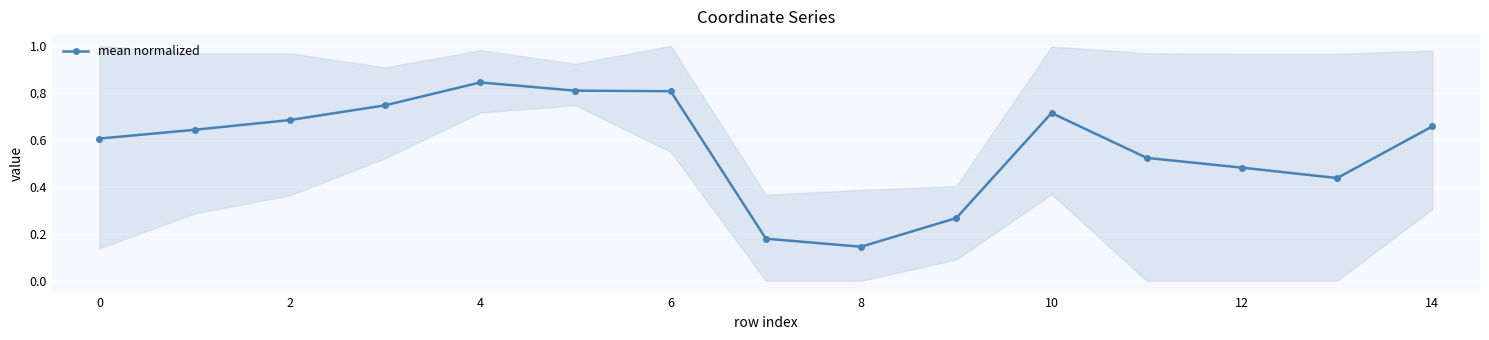

What is the value of the 2nd point from the left?

0.6